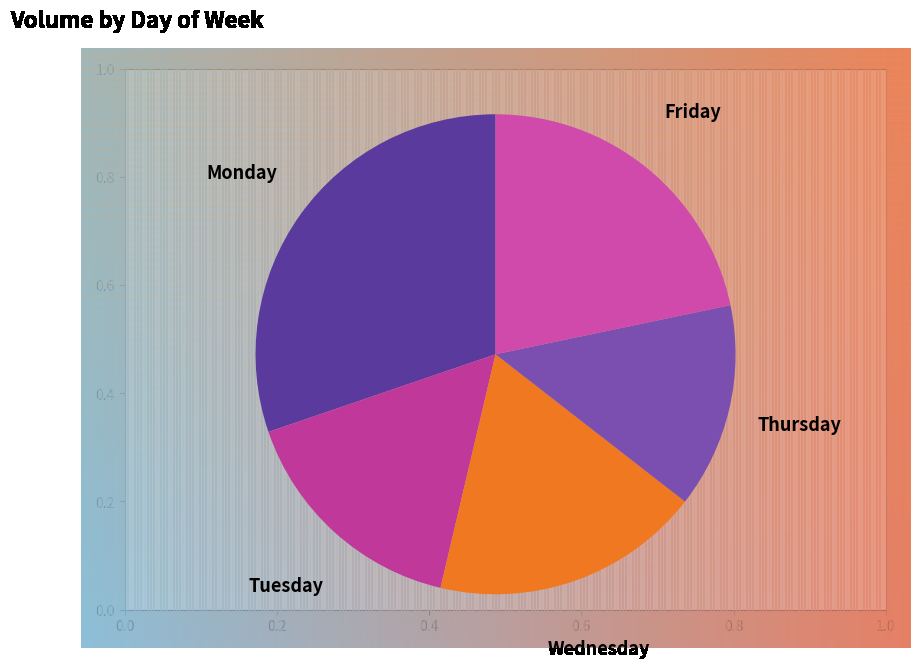

Is there a majority slice in this chart?

No